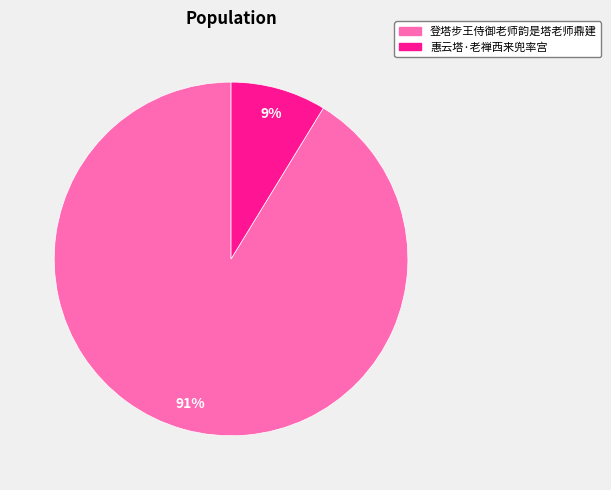

To the nearest percent, what is the average slice percentage?

50%